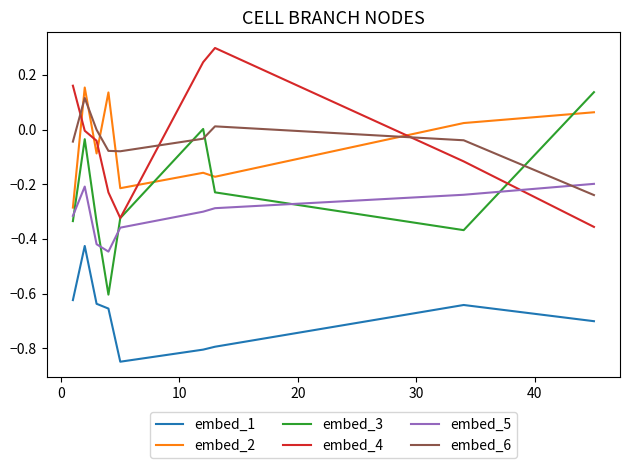

What is the greatest value displayed?

0.3